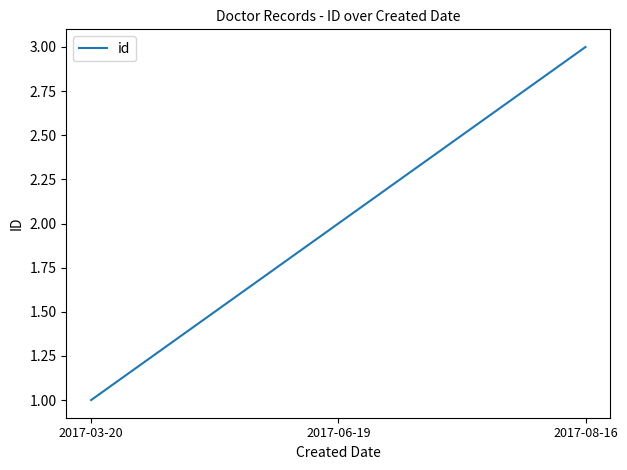

What is the approximate value at 2017-03-20?

1